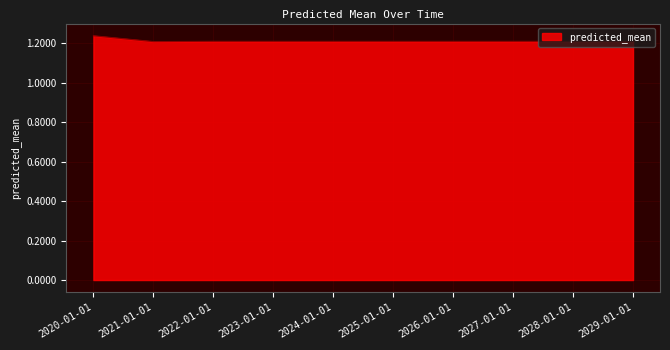

The value at 2027-01-01 is 1.2. True or false?

True